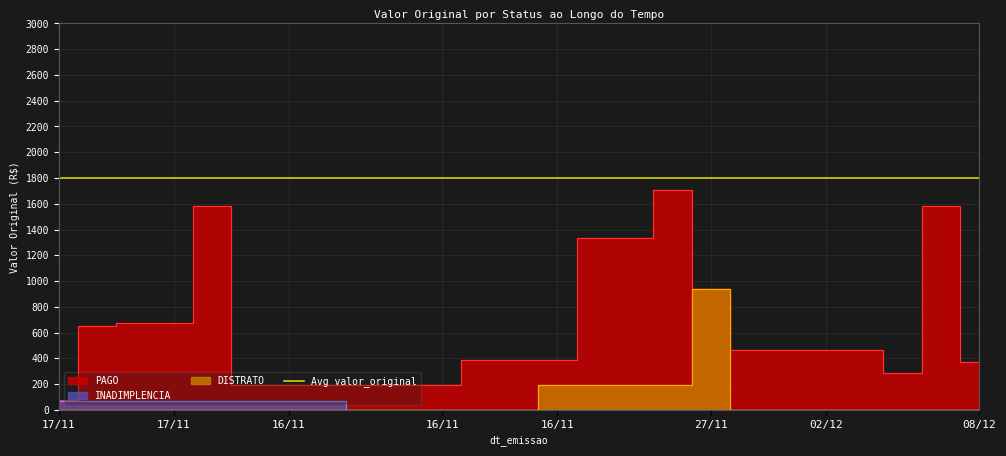

True or false: DISTRATO and PAGO intersect in this chart.

False